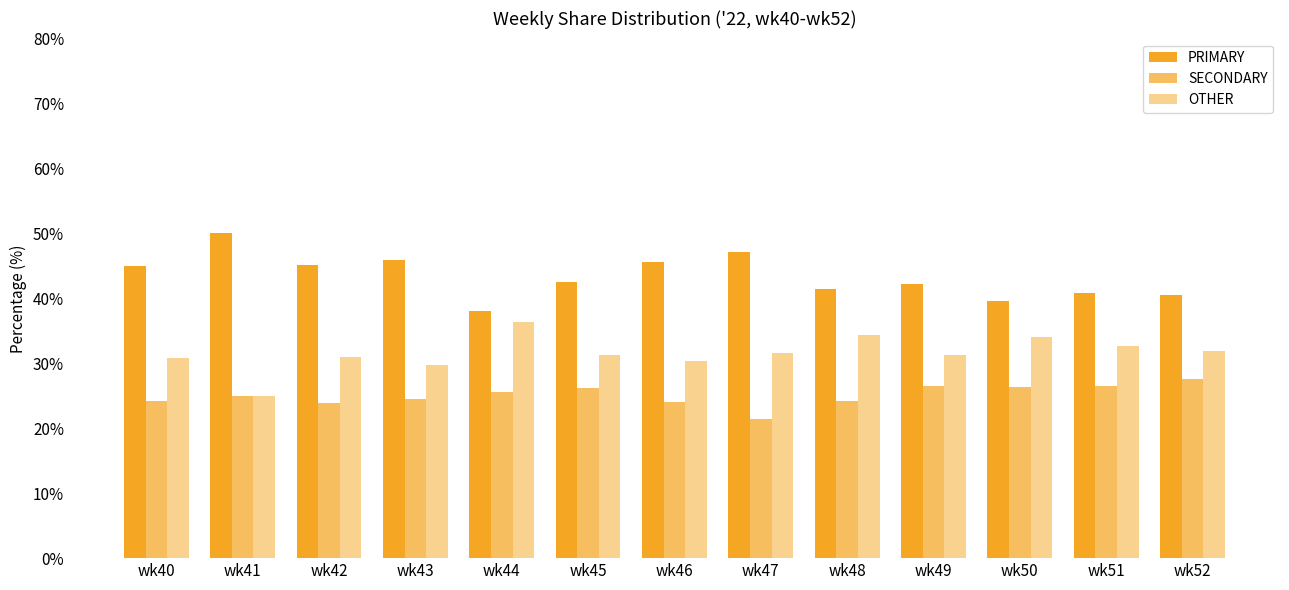

Rank the series by their average value, from highest to lowest.

PRIMARY, OTHER, SECONDARY